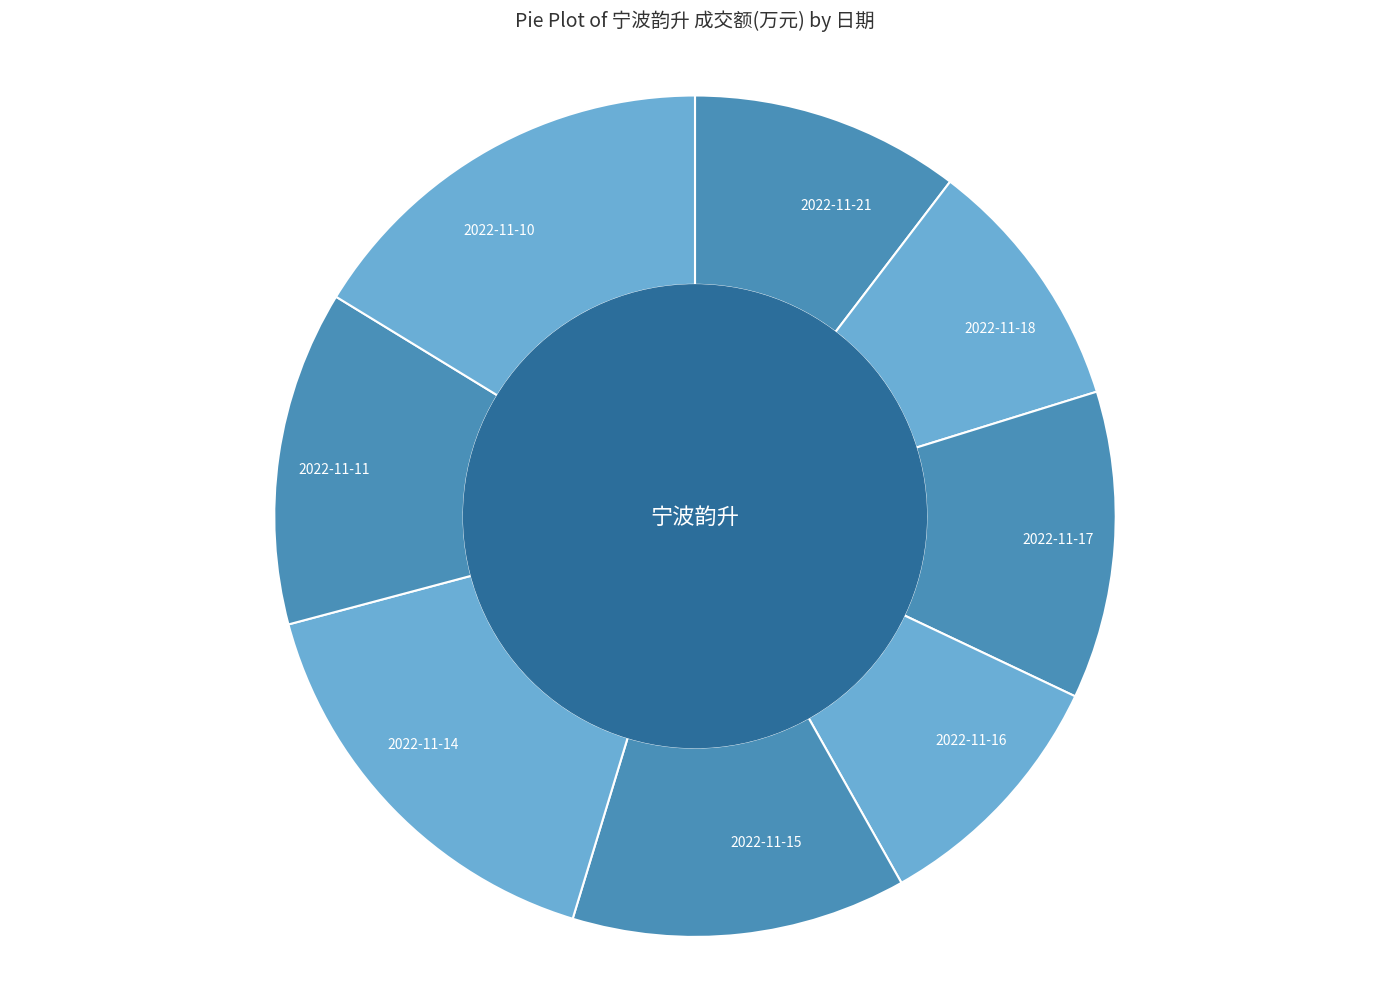

Approximately how many times larger is the value at 2022-11-11 compared to 2022-11-17?

1.1